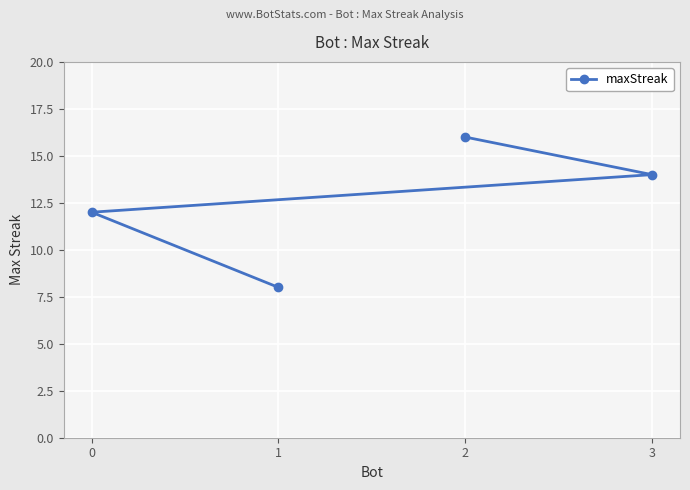

What is the change in value from 2 to 1?

-8